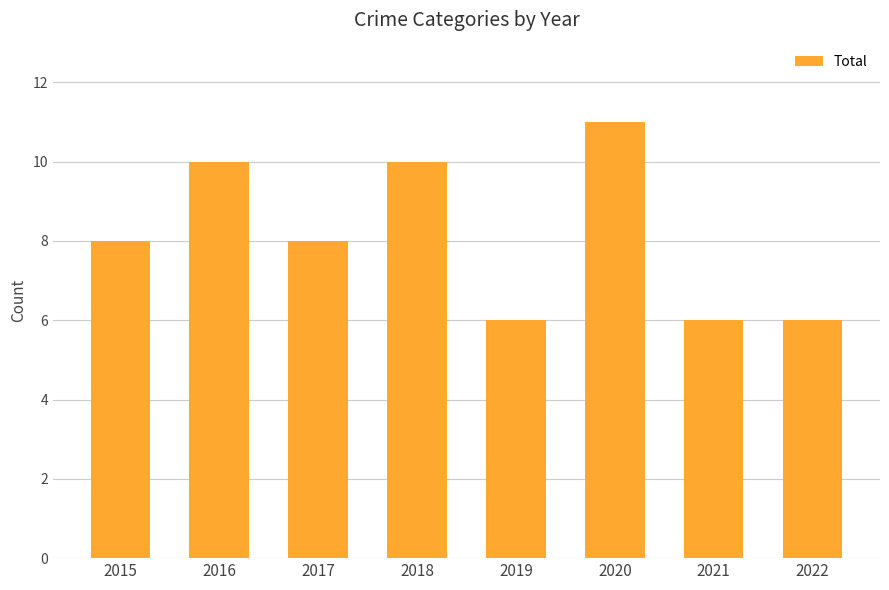

Reading left to right, extract all data points from this chart.

8	10	8	10	6	11	6	6